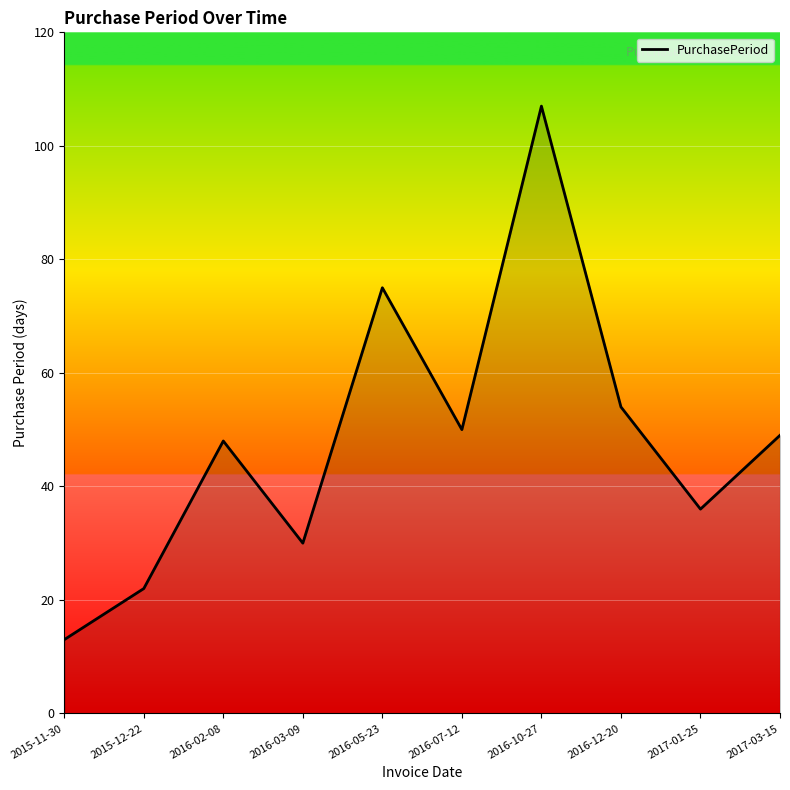

What position from the left is 2017-03-15?

10